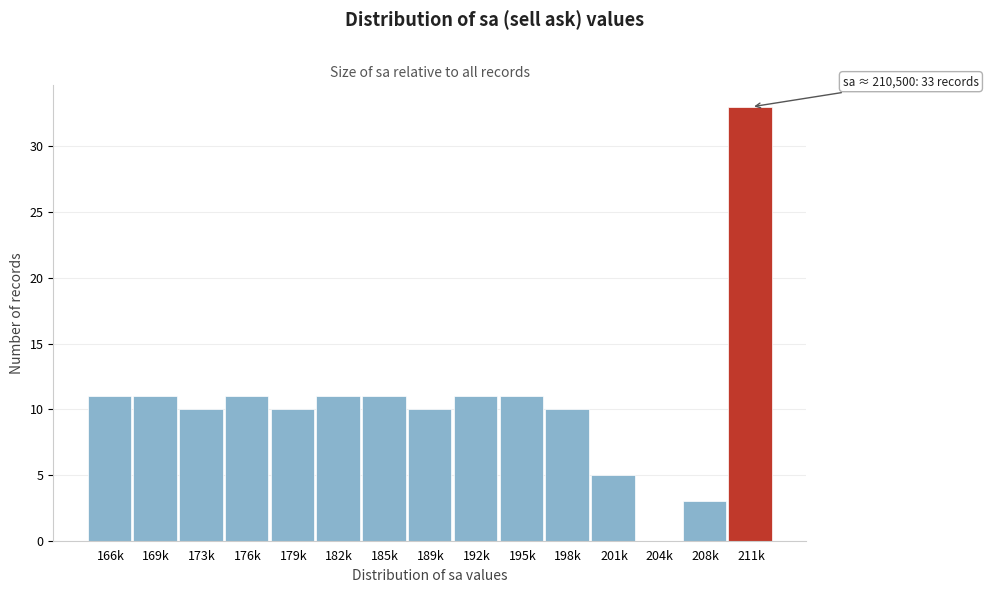

Reading right to left, extract all data points from this chart.

211k=33	208k=3	204k=0	201k=5	198k=10	195k=11	192k=11	189k=10	185k=11	182k=11	179k=10	176k=11	173k=10	169k=11	166k=11